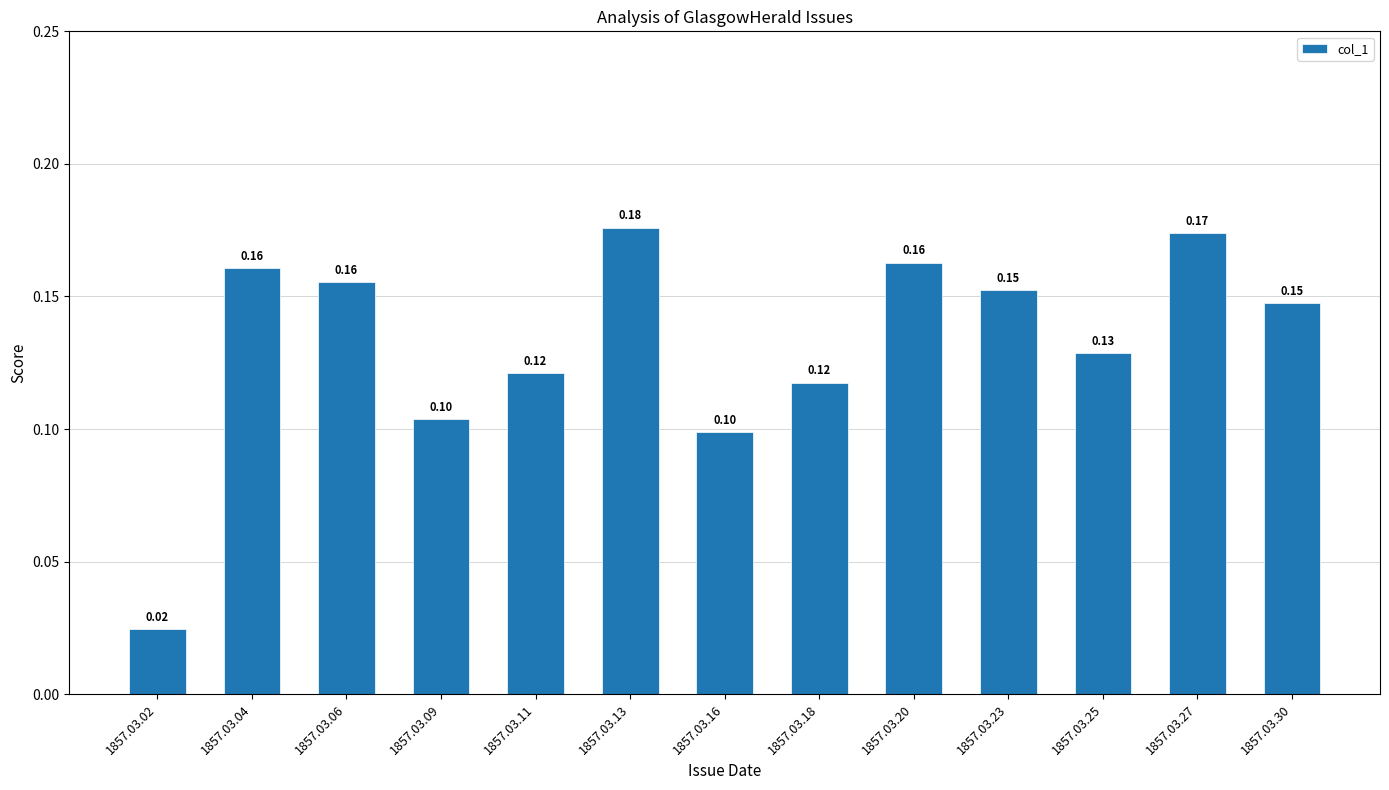

What is the sum of all values?

1.7